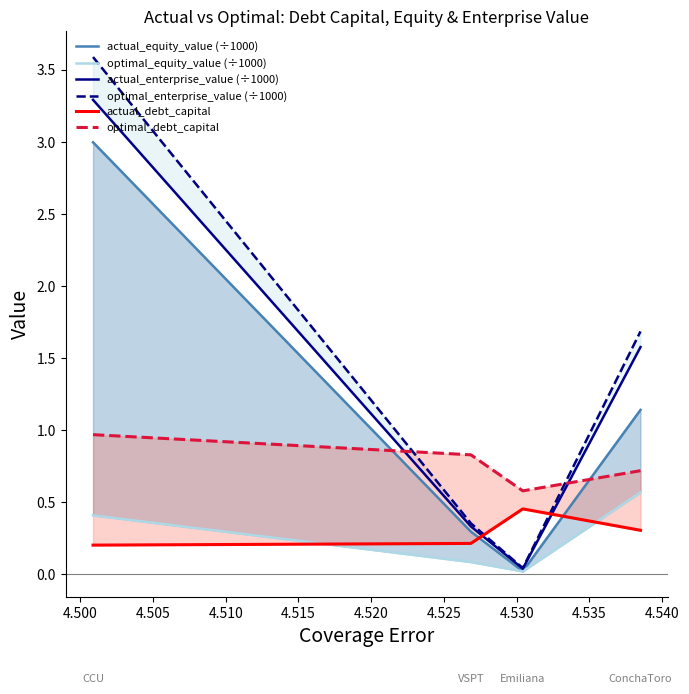

How many lines are shown in the chart?

6